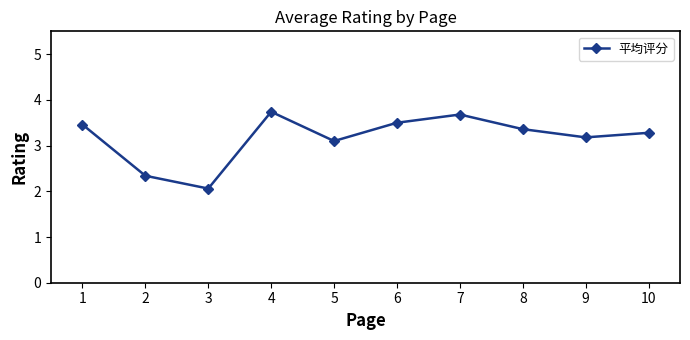

True or false: the data shows 4.6 at 5.

False